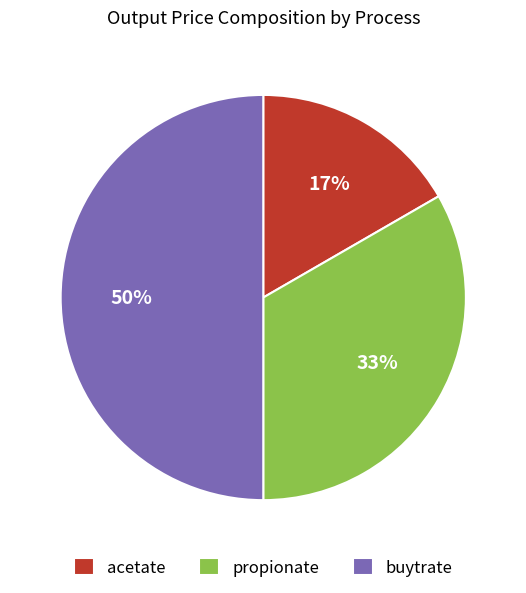

How many segments does this pie chart have?

3